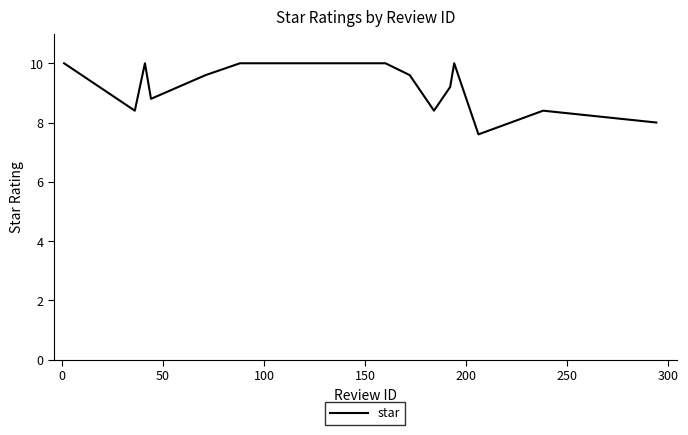

What is the difference between the maximum and minimum values?

2.4